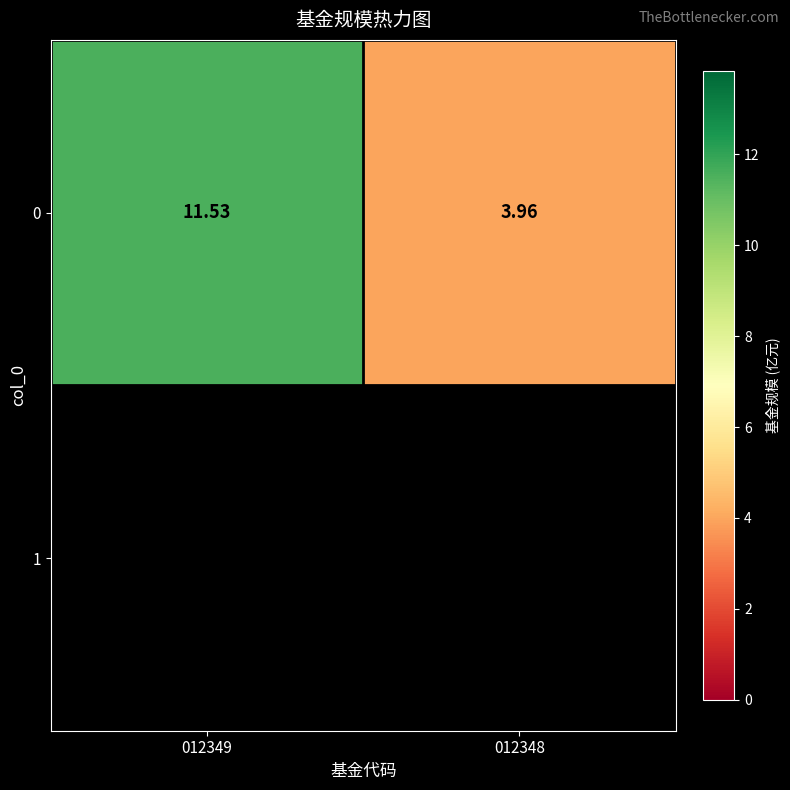

Reading left to right, what are all the values shown in this chart?

11.5	4.0